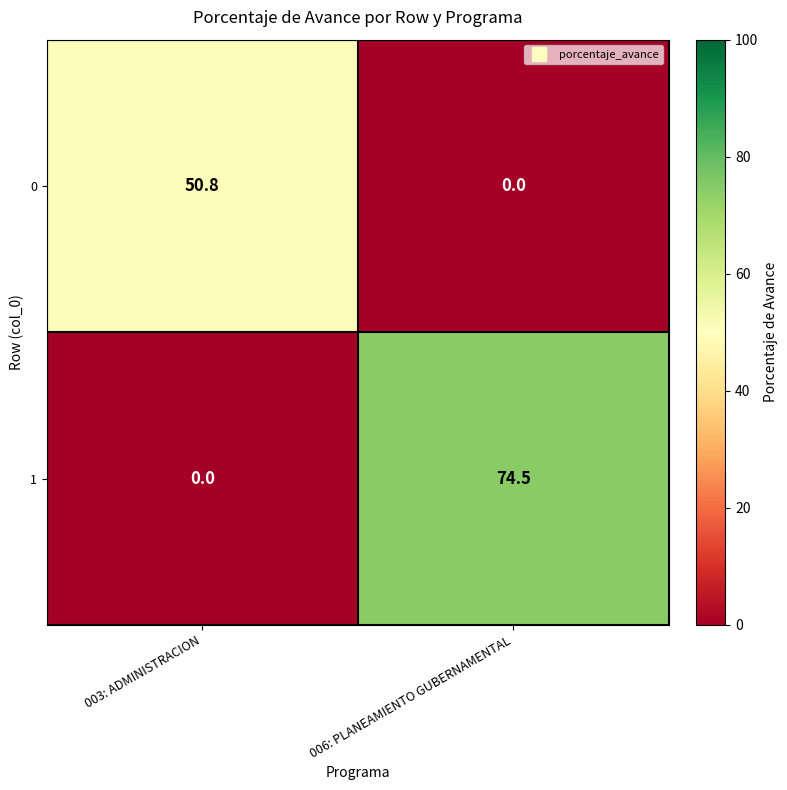

Between 003: ADMINISTRACION and 006: PLANEAMIENTO GUBERNAMENTAL, which series saw the biggest shift?

1